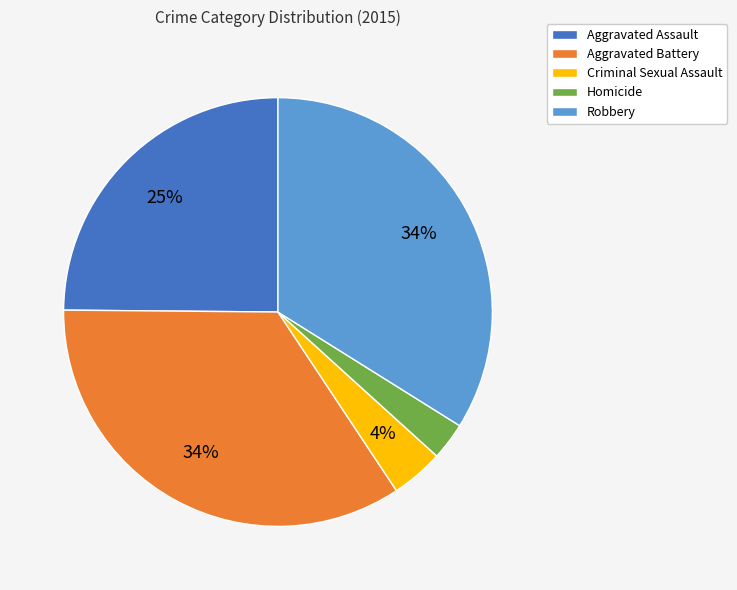

To the nearest percent, what percentage of the pie is Criminal Sexual Assault?

4%